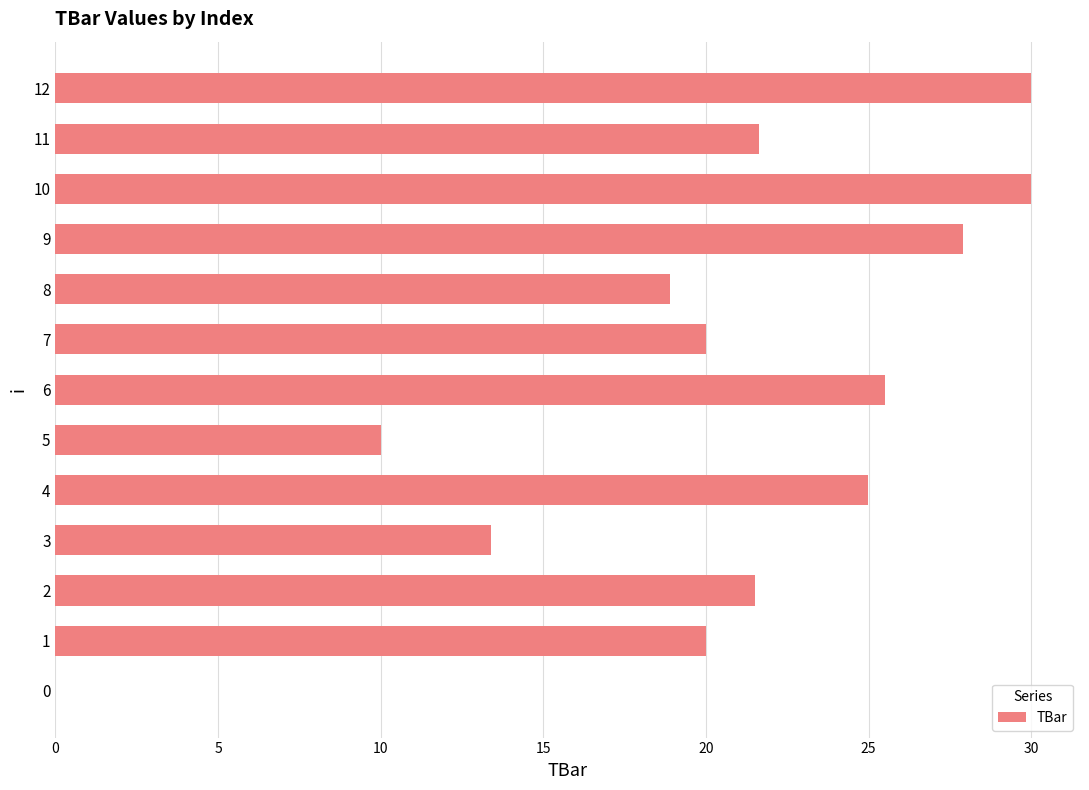

How many categories are shown in the chart?

13